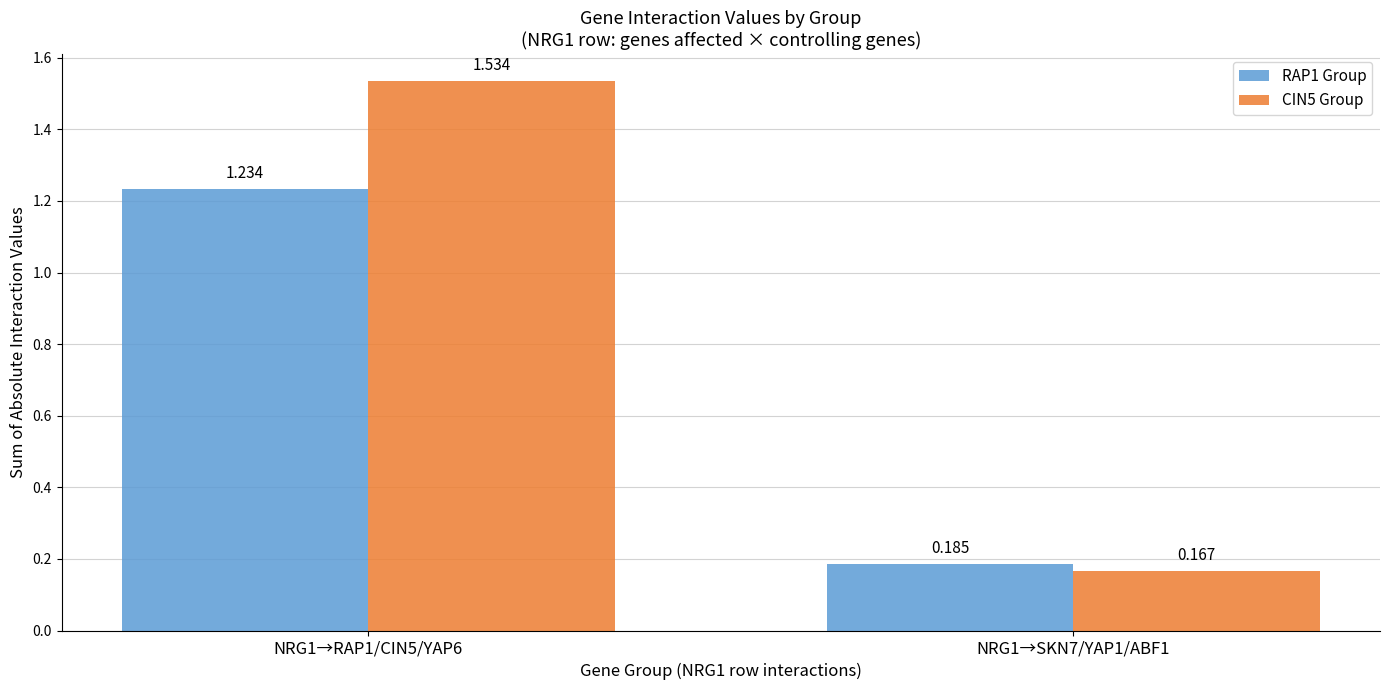

What are all the series names shown in the legend?

RAP1 Group, CIN5 Group